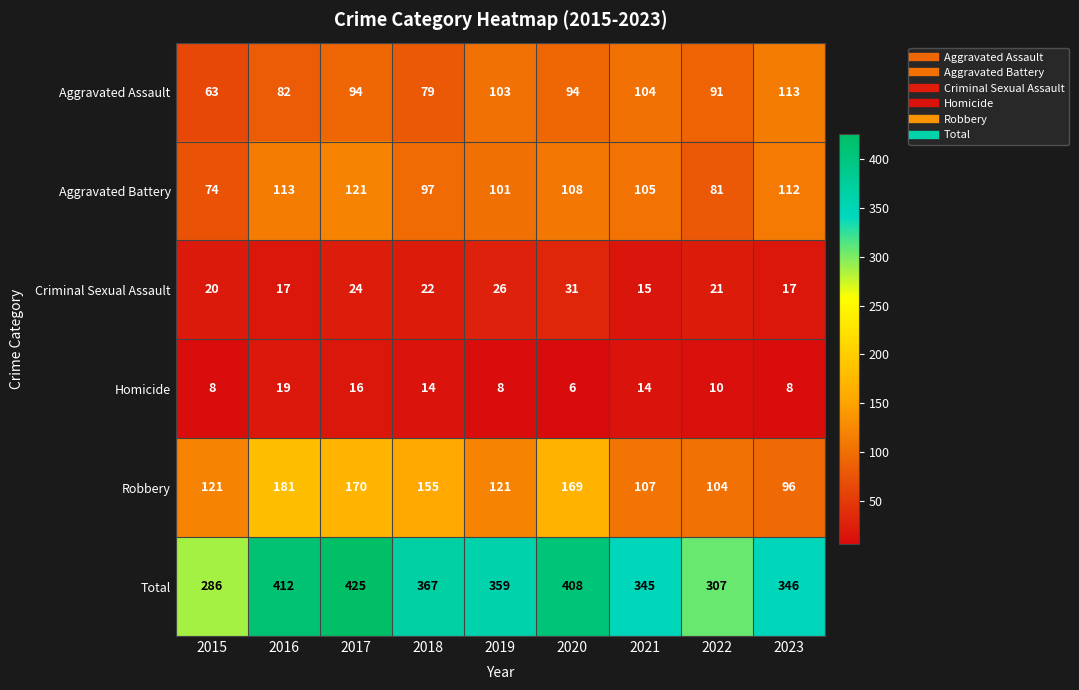

How many categories are shown in the chart?

9